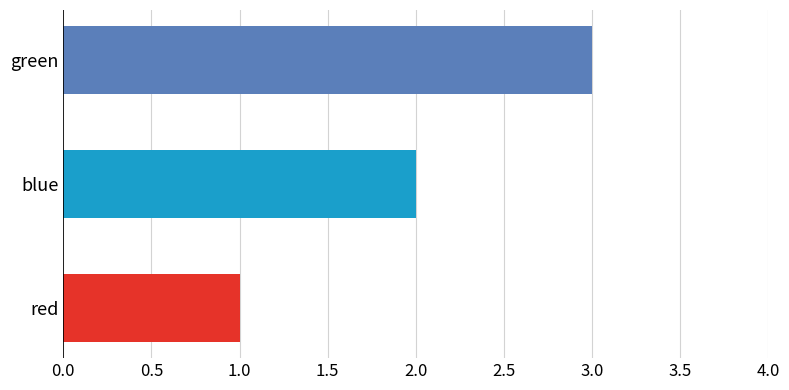

The chart shows a value of 0 at red. True or false?

False